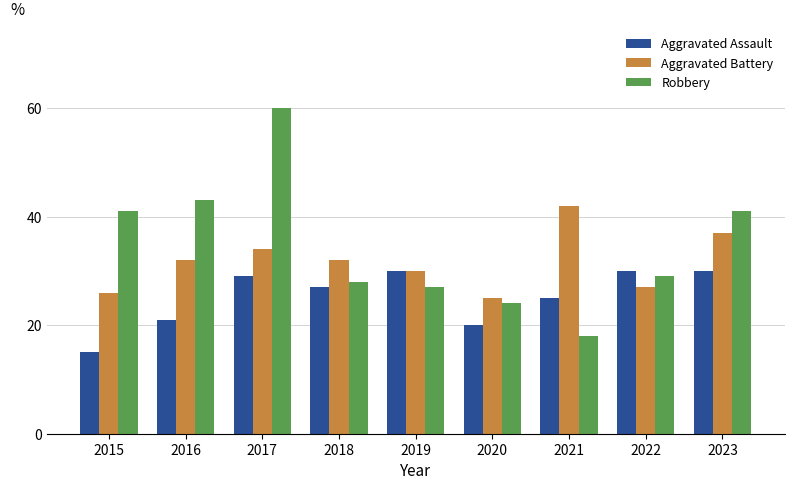

What is the value of the Aggravated Battery bar at the 3rd from the left?

34